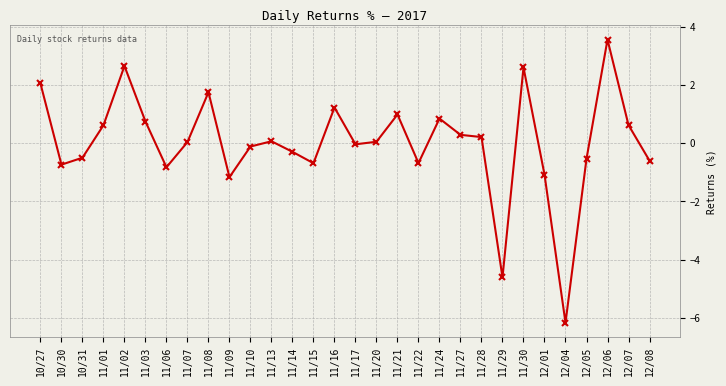

At which category does the data reach its first local peak?

11/02